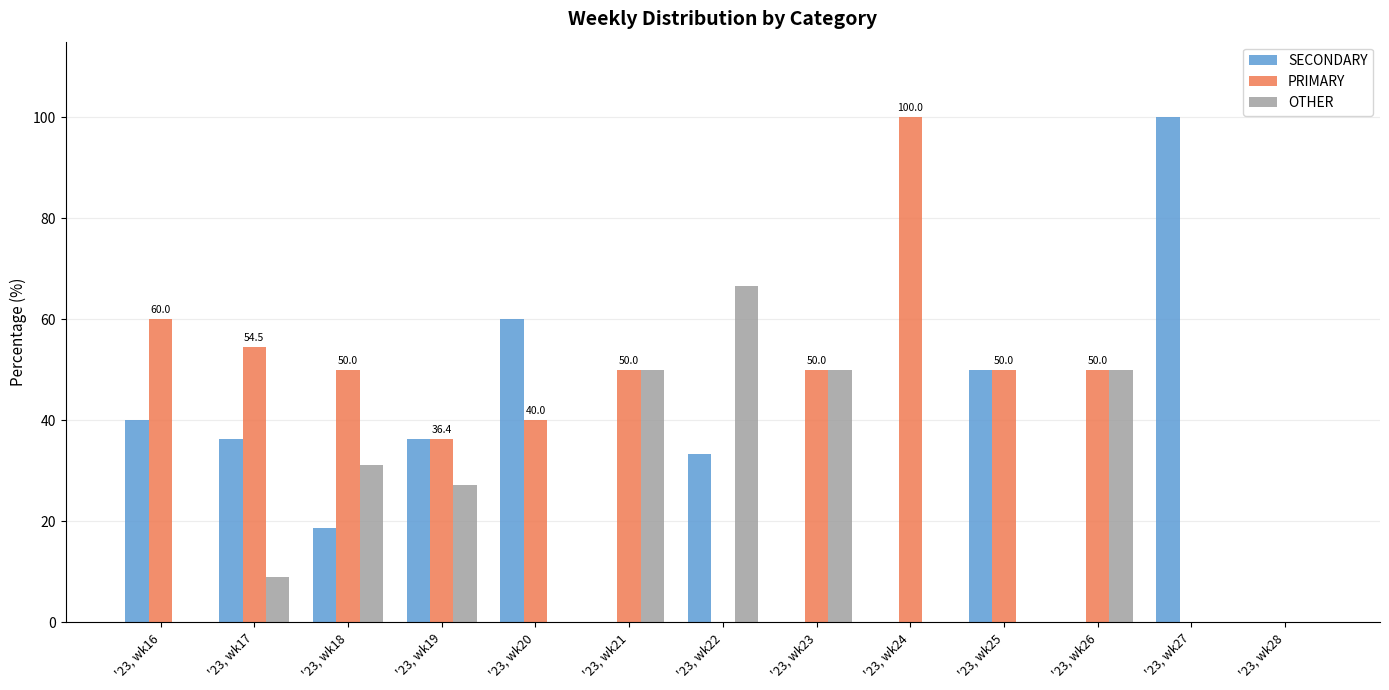

What is the sum of all PRIMARY values?

540.9